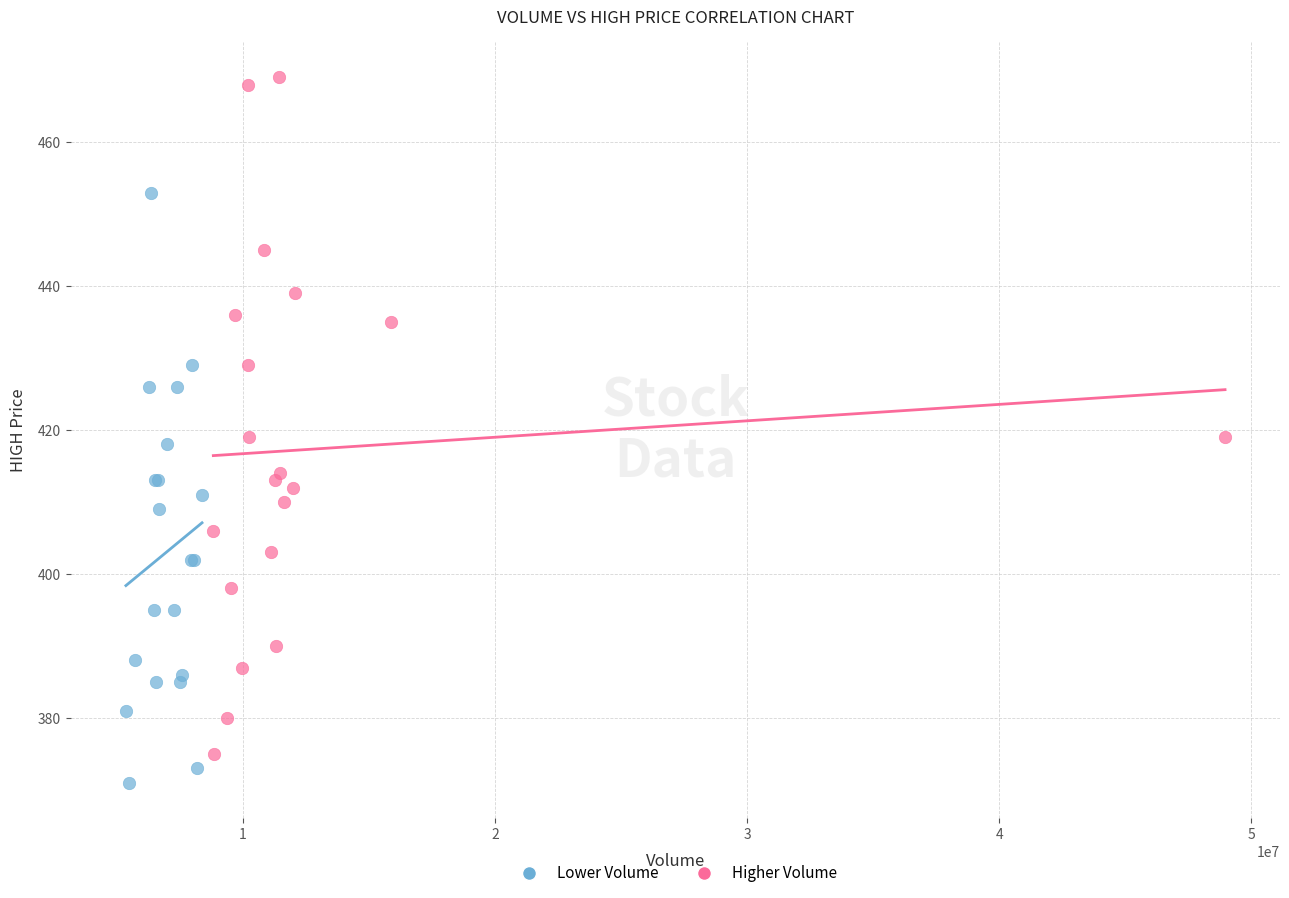

Which series contains the highest Y value?

Higher Volume